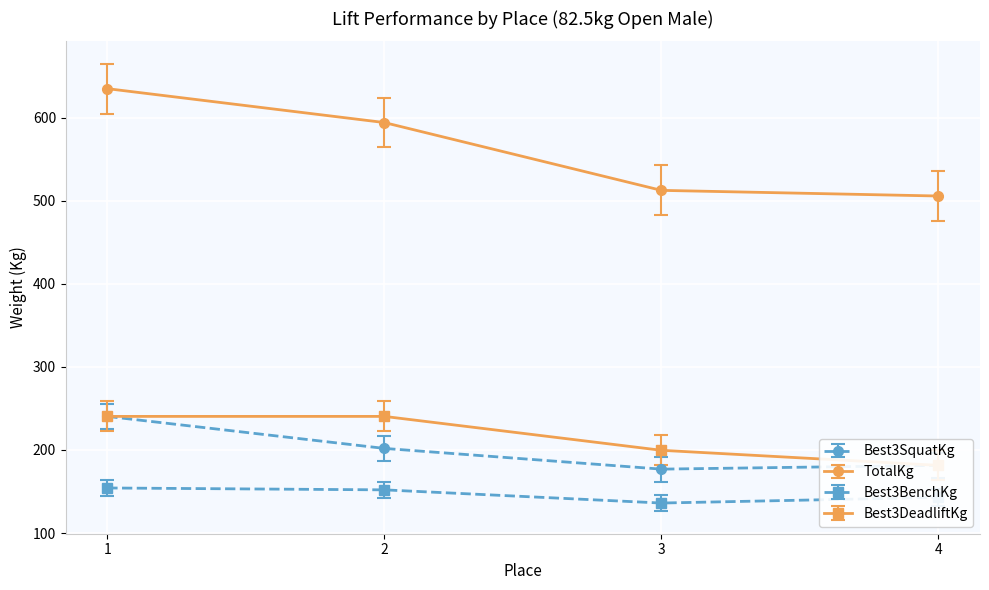

Which series has the largest total across all categories?

TotalKg